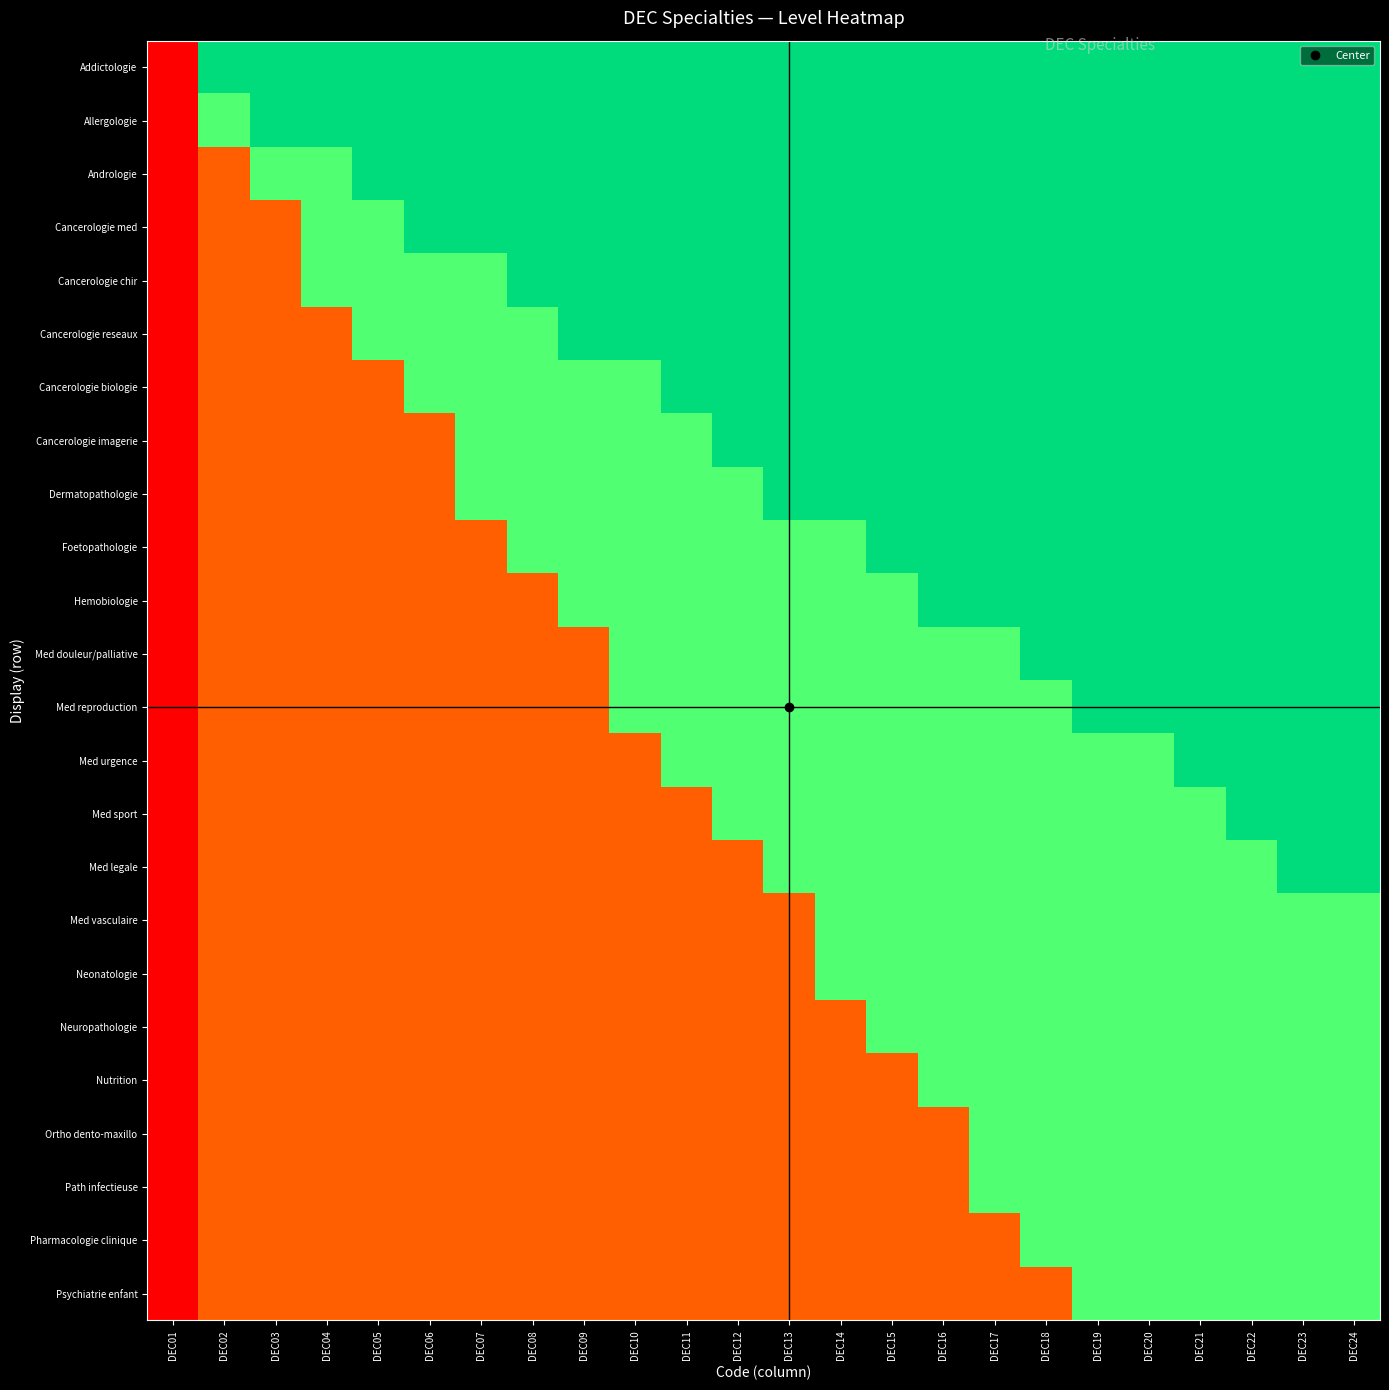

Which series has the largest total across all categories?

Addictologie